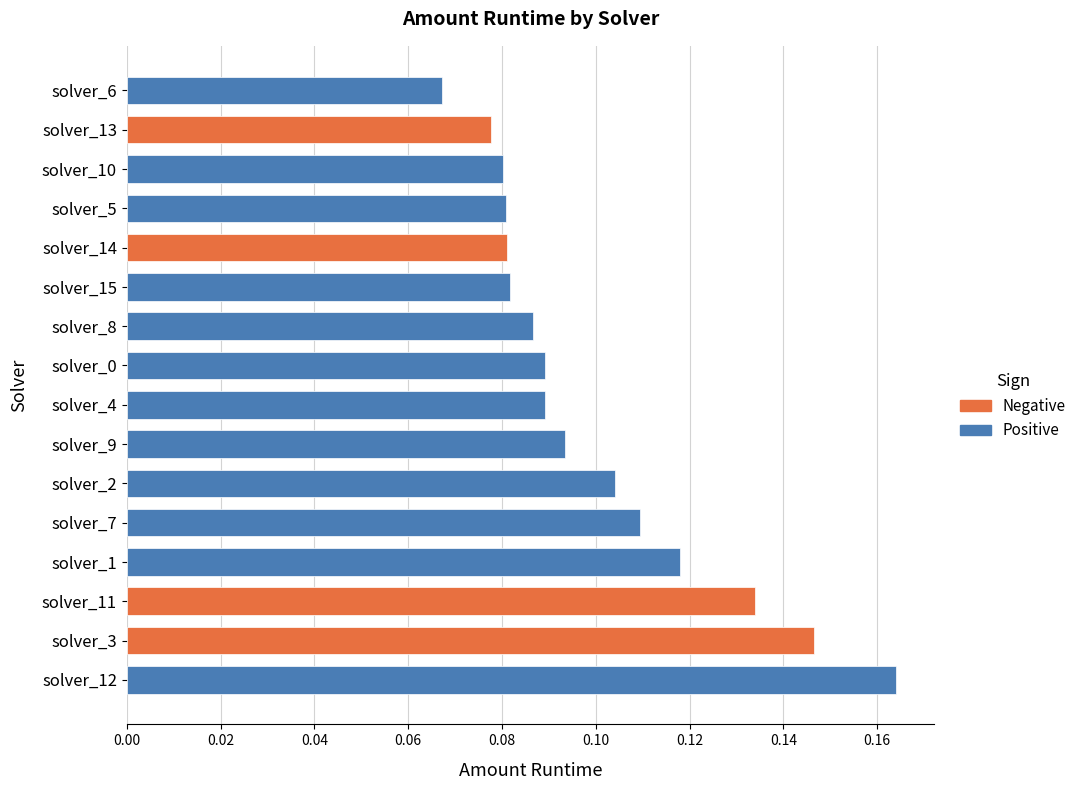

True or false: the data shows 0.0 at solver_14.

False